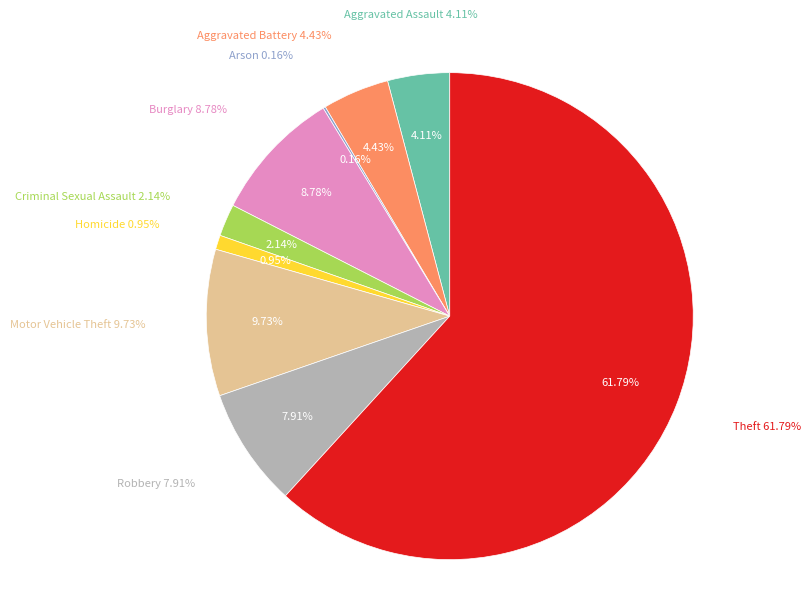

Rank the categories by value from highest to lowest.

Theft, Motor Vehicle Theft, Burglary, Robbery, Aggravated Battery, Aggravated Assault, Criminal Sexual Assault, Homicide, Arson